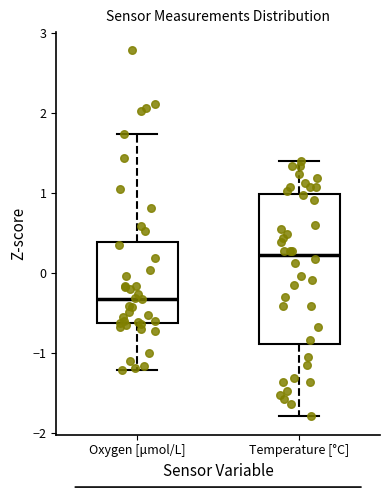

Where is the upper edge of the box for Oxygen [μmol/L] on the y-axis? The values are not printed on the chart, so give them approximately, as read against the axis.

0.4